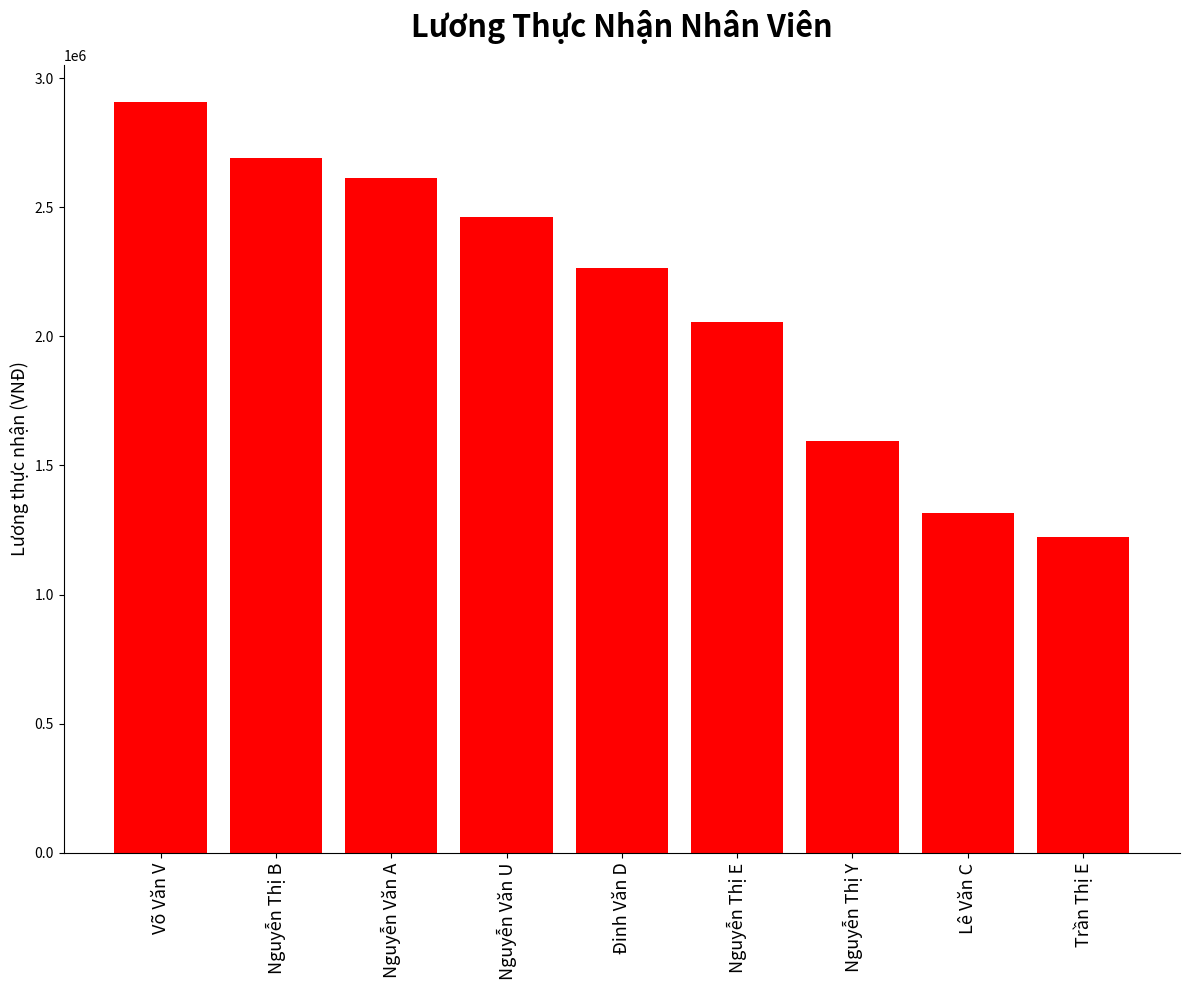

What is the average value?

2124910